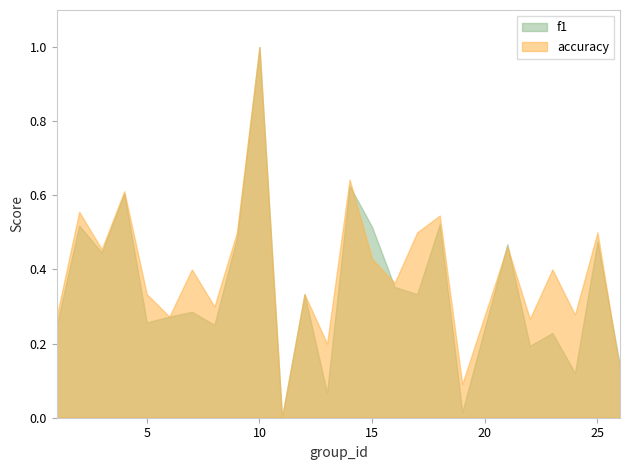

True or false: accuracy and f1 intersect in this chart.

True